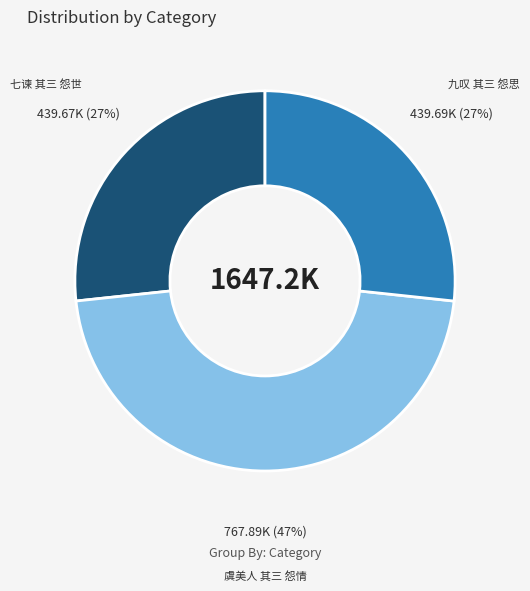

Is there any slice that represents more than half of the pie?

No